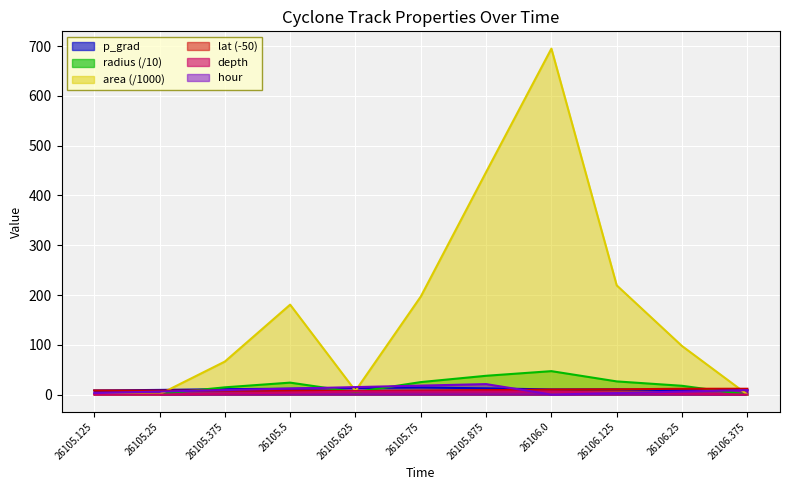

At which category is the sum across all series the highest?

26106.0